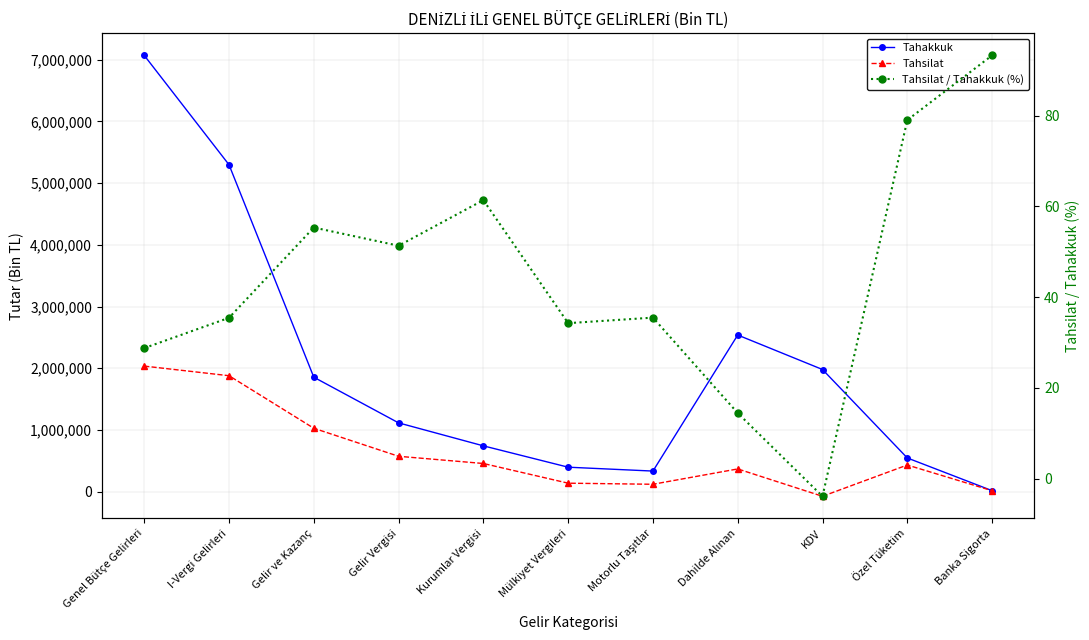

Is the value of Tahakkuk at Gelir Vergisi greater than the value of Tahsilat / Tahakkuk (%) at Motorlu Taşıtlar?

Yes